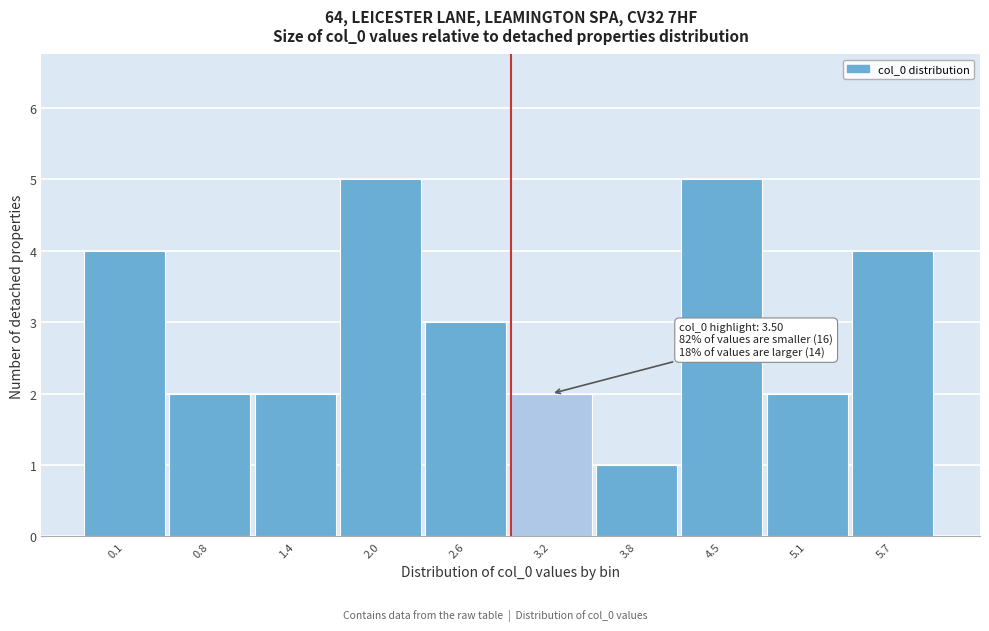

Reading left to right, list all the values displayed in this chart.

0.1=4	0.8=2	1.4=2	2.0=5	2.6=3	3.2=2	3.8=1	4.5=5	5.1=2	5.7=4